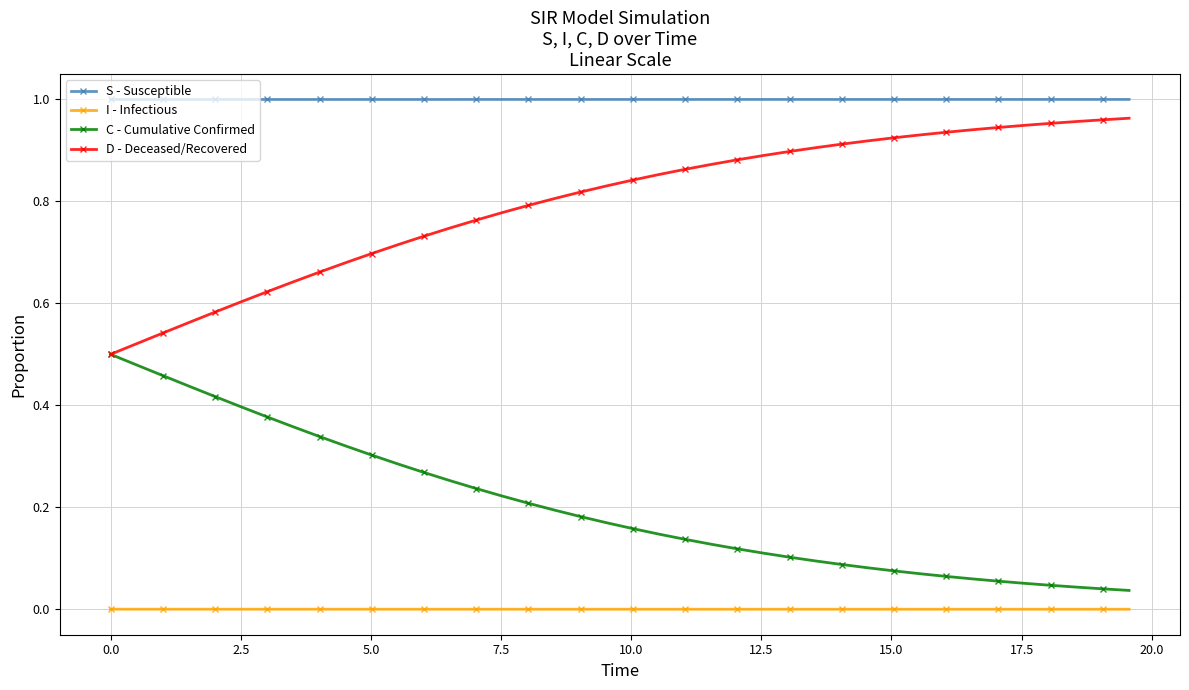

True or false: D - Deceased/Recovered and I - Infectious intersect in this chart.

False